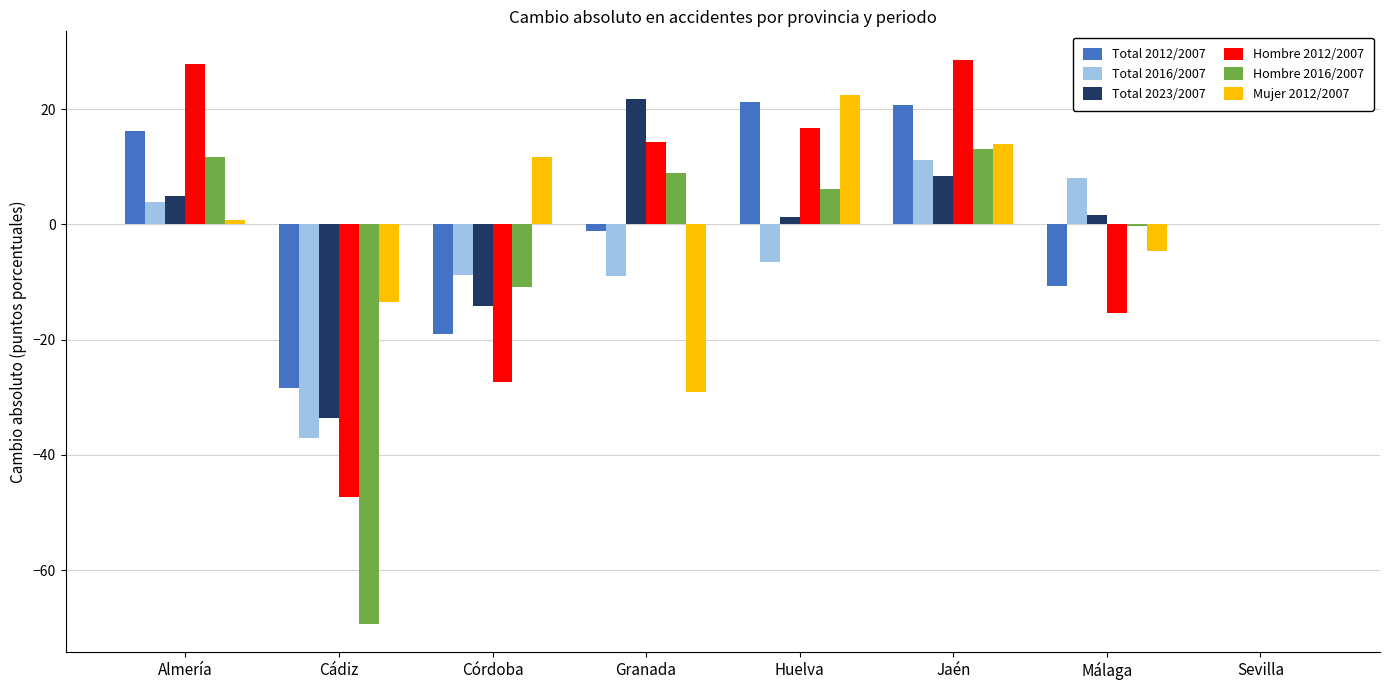

Between Jaén and Sevilla, which series saw the biggest shift?

Hombre 2012/2007